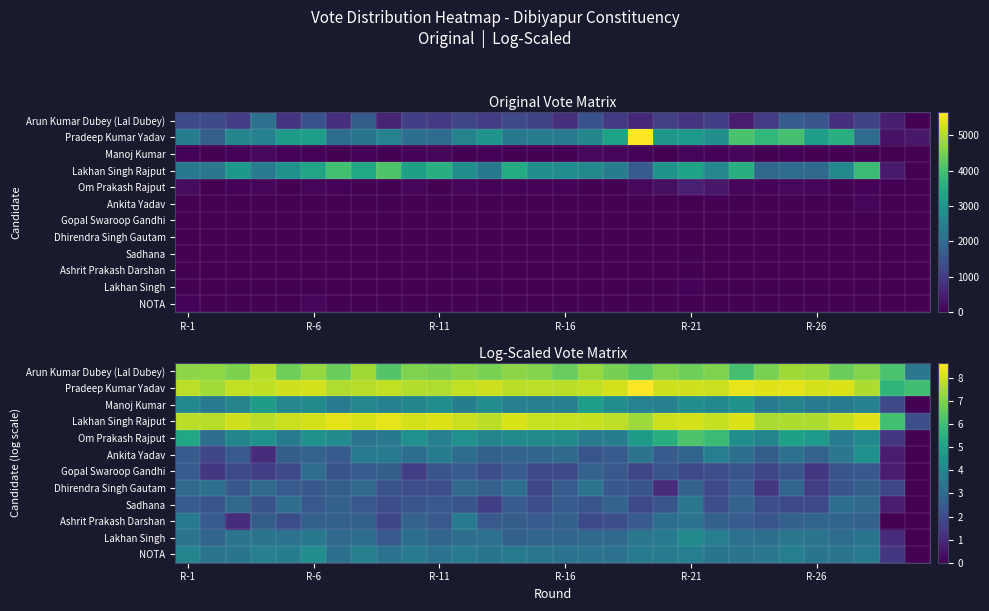

What is the total value across all series at 13?

50.4